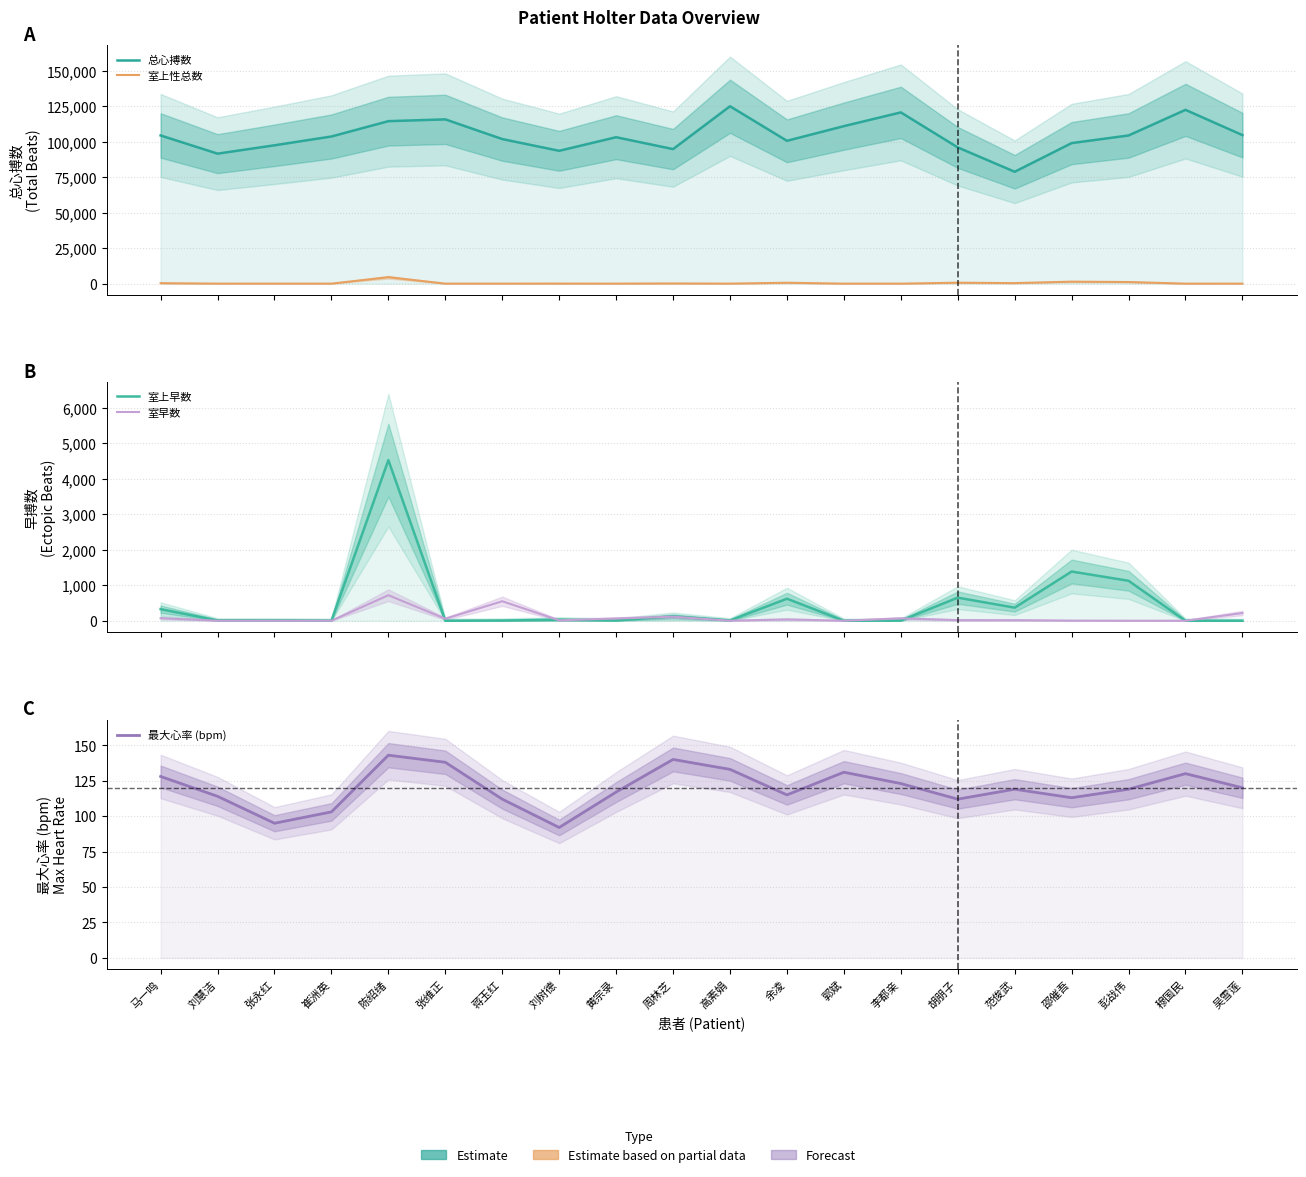

What is the label of the 12th point from the left?

余凌